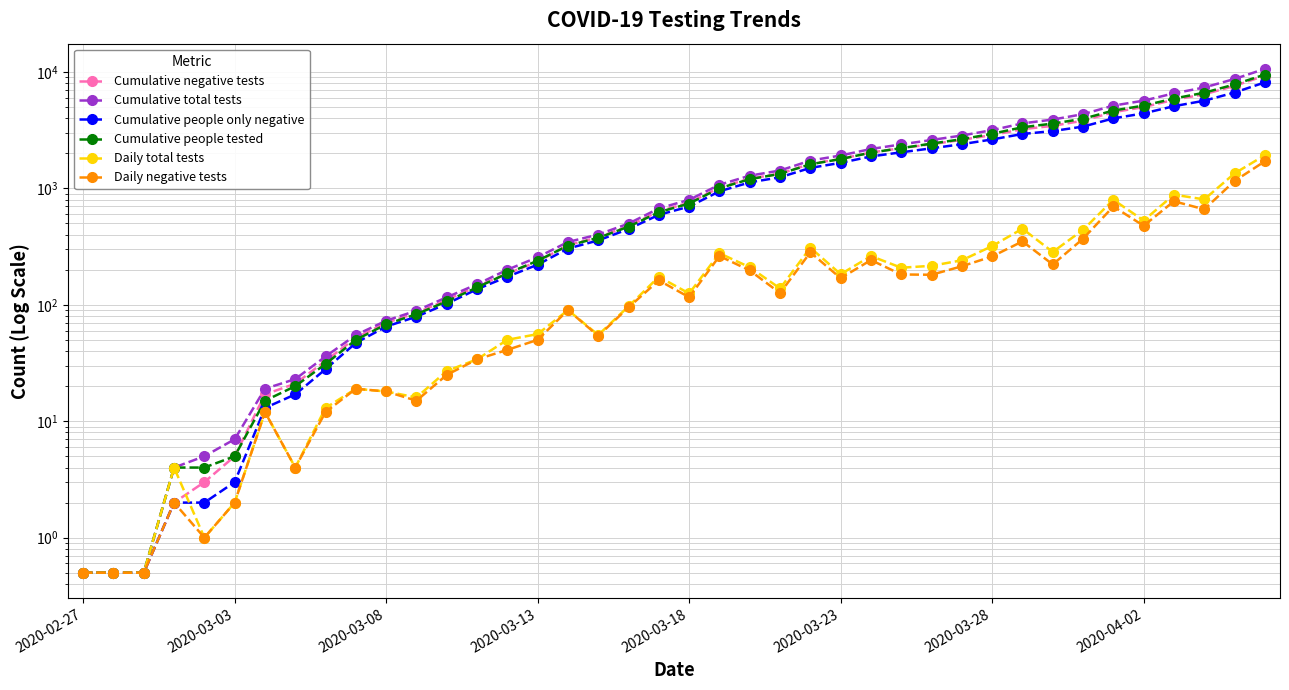

Reading left to right, transcribe all the data shown in this chart.

Cumulative negative tests: 0.5	0.5	0.5	2.0	3.0	5.0	17.0	21.0	33.0	52.0	70.0	85.0	110.0	144.0	185.0	235.0	325.0	379.0	474.0	636.0	752.0	1014.0	1211.0	1337.0	1619.0	1788.0	2030.0	2212.0	2393.0	2607.0	2867.0	3217.0	3439.0	3808.0	4506.0	4983.0	5757.0	6417.0	7573.0	9279.0
Cumulative total tests: 0.5	0.5	0.5	4.0	5.0	7.0	19.0	23.0	36.0	55.0	73.0	89.0	116.0	150.0	200.0	256.0	346.0	401.0	498.0	672.0	797.0	1074.0	1284.0	1422.0	1731.0	1914.0	2176.0	2384.0	2600.0	2841.0	3160.0	3610.0	3894.0	4334.0	5131.0	5660.0	6542.0	7345.0	8688.0	10612.0
Cumulative people only negative: 0.5	0.5	0.5	2.0	2.0	3.0	13.0	17.0	28.0	47.0	65.0	79.0	102.0	136.0	174.0	221.0	304.0	357.0	447.0	592.0	697.0	942.0	1125.0	1244.0	1497.0	1655.0	1878.0	2038.0	2205.0	2393.0	2629.0	2928.0	3102.0	3388.0	3986.0	4402.0	5073.0	5653.0	6647.0	8122.0
Cumulative people tested: 0.5	0.5	0.5	4.0	4.0	5.0	15.0	20.0	31.0	50.0	68.0	83.0	107.0	141.0	186.0	239.0	322.0	376.0	468.0	624.0	740.0	1002.0	1198.0	1331.0	1609.0	1783.0	2025.0	2213.0	2421.0	2640.0	2940.0	3344.0	3596.0	3955.0	4653.0	5131.0	5902.0	6620.0	7795.0	9477.0
Daily total tests: 0.5	0.5	0.5	4.0	1.0	2.0	12.0	4.0	13.0	19.0	18.0	16.0	27.0	34.0	50.0	56.0	90.0	55.0	97.0	174.0	125.0	277.0	210.0	138.0	309.0	183.0	262.0	208.0	216.0	241.0	319.0	450.0	284.0	440.0	797.0	529.0	882.0	803.0	1343.0	1924.0
Daily negative tests: 0.5	0.5	0.5	2.0	1.0	2.0	12.0	4.0	12.0	19.0	18.0	15.0	25.0	34.0	41.0	50.0	90.0	54.0	95.0	162.0	116.0	262.0	197.0	126.0	282.0	169.0	242.0	182.0	181.0	214.0	260.0	350.0	222.0	369.0	698.0	477.0	774.0	660.0	1156.0	1706.0